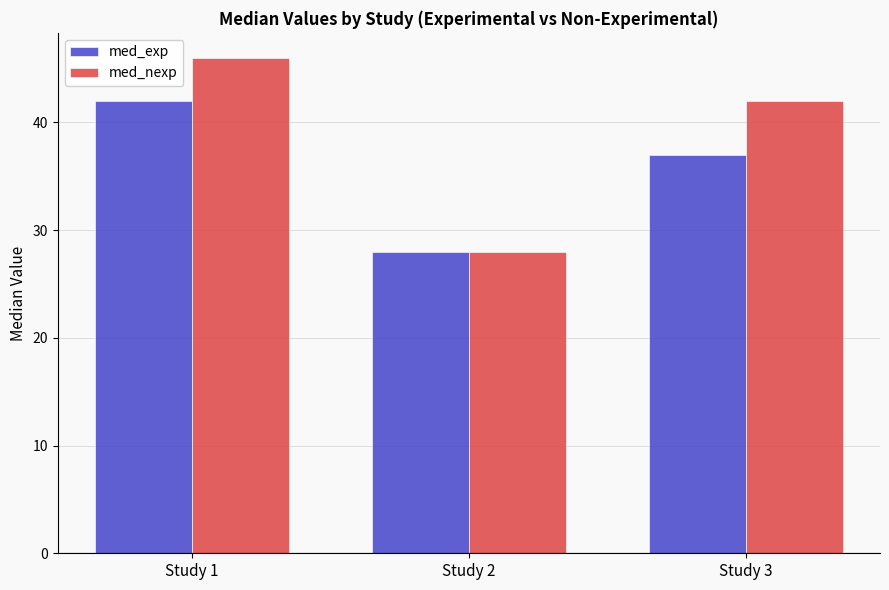

The med_exp series shows 19 at Study 3. True or false?

False